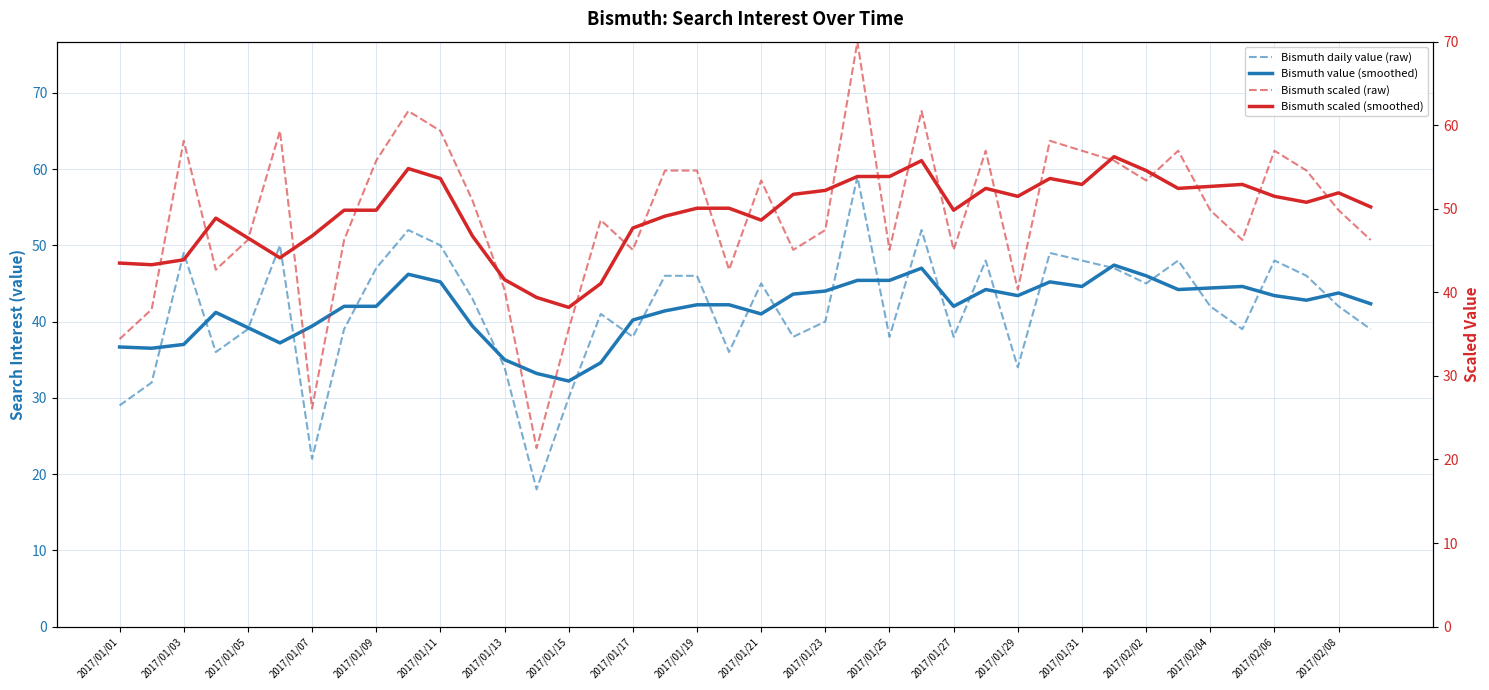

At which category is the sum across all series the highest?

23